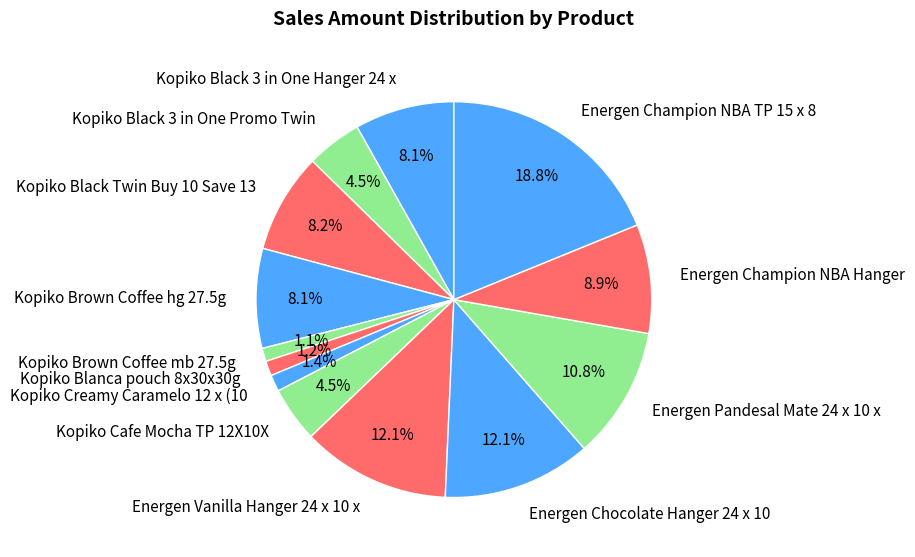

To the nearest percent, what is the difference between the Energen Champion NBA Hanger and Kopiko Black Twin Buy 10 Save 13 slice percentages?

1%